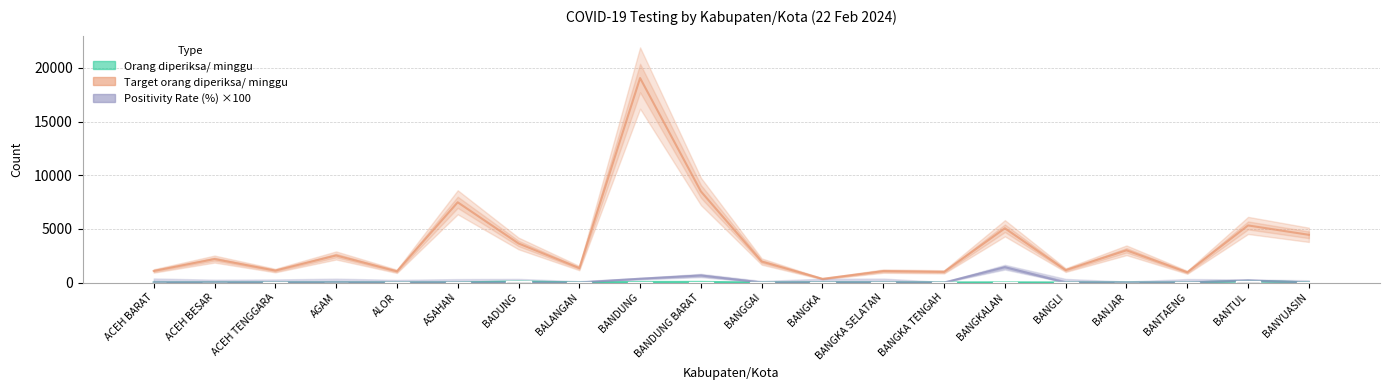

What position from the left is ACEH BARAT?

1